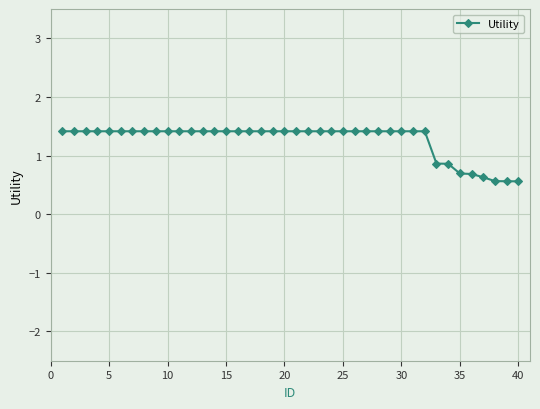

What is the smallest value displayed?

0.6